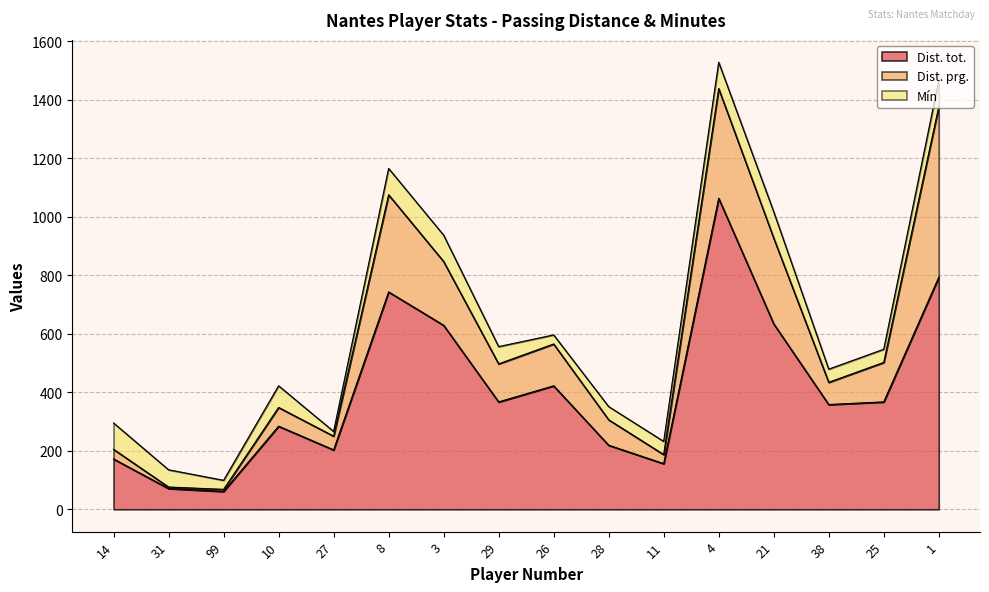

True or false: Mín and Dist. prg. cross at least once.

True